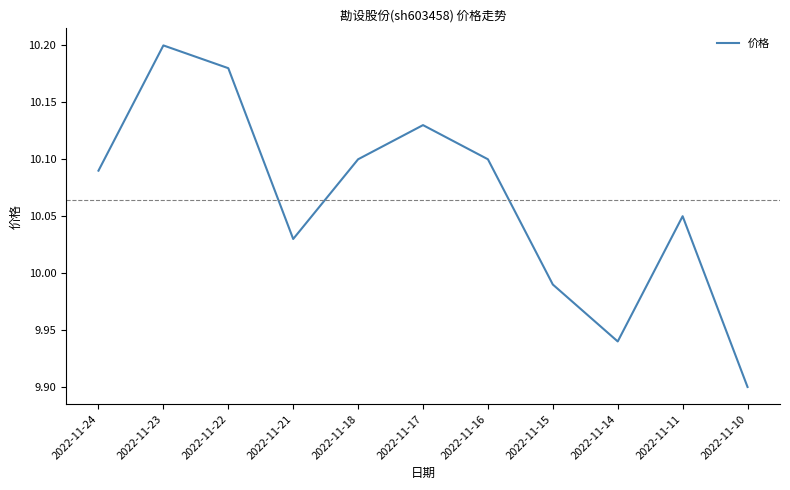

At which category does the chart reach its peak across all series?

2022-11-23